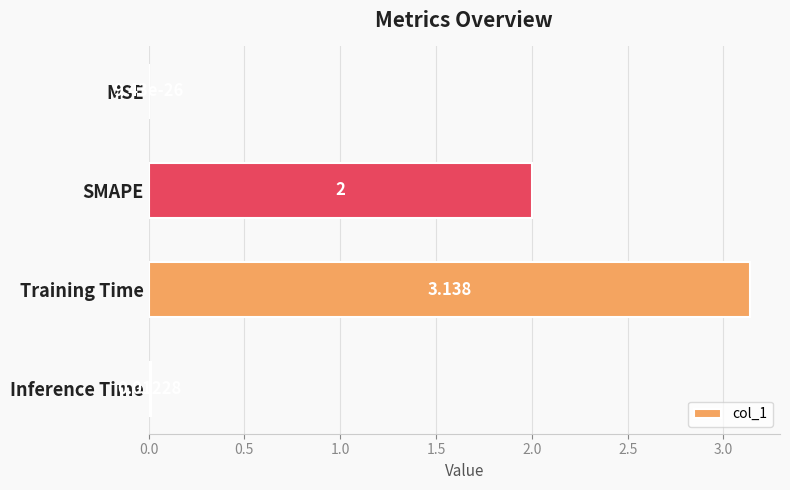

Which category has the highest value across all series?

Training Time